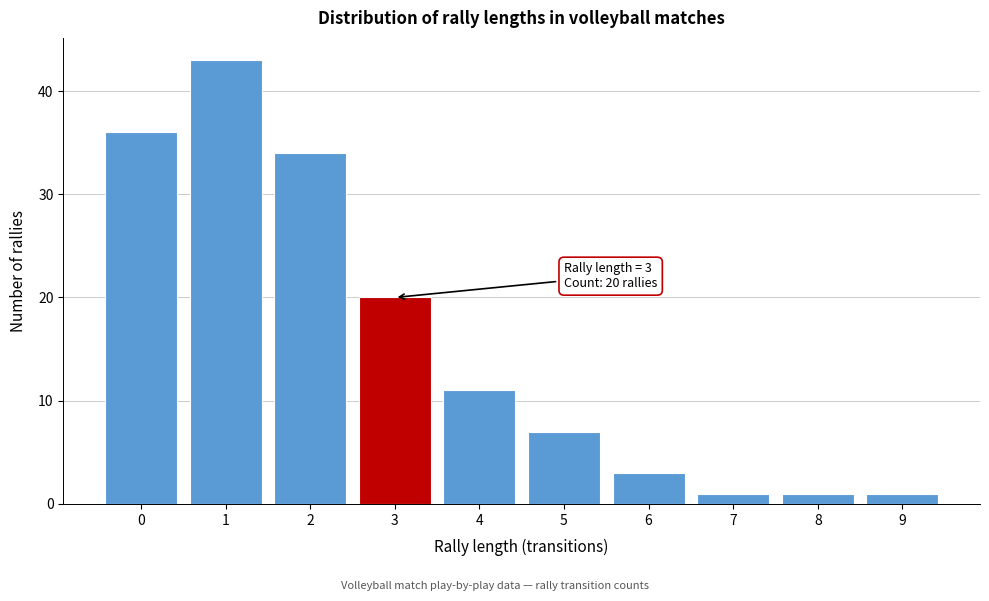

Reading right to left, transcribe all the data shown in this chart.

1	1	1	3	7	11	20	34	43	36